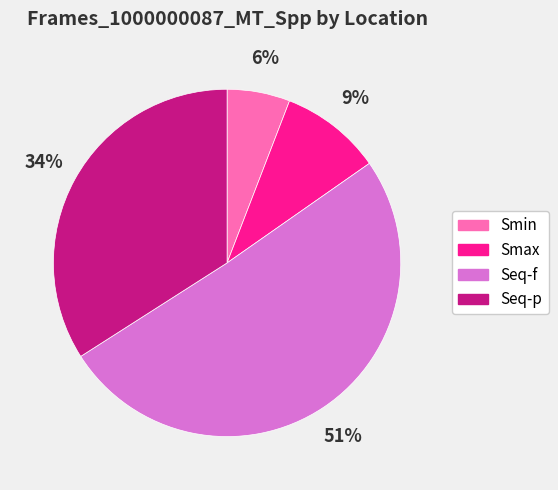

To the nearest percent, what is the average slice percentage?

25%